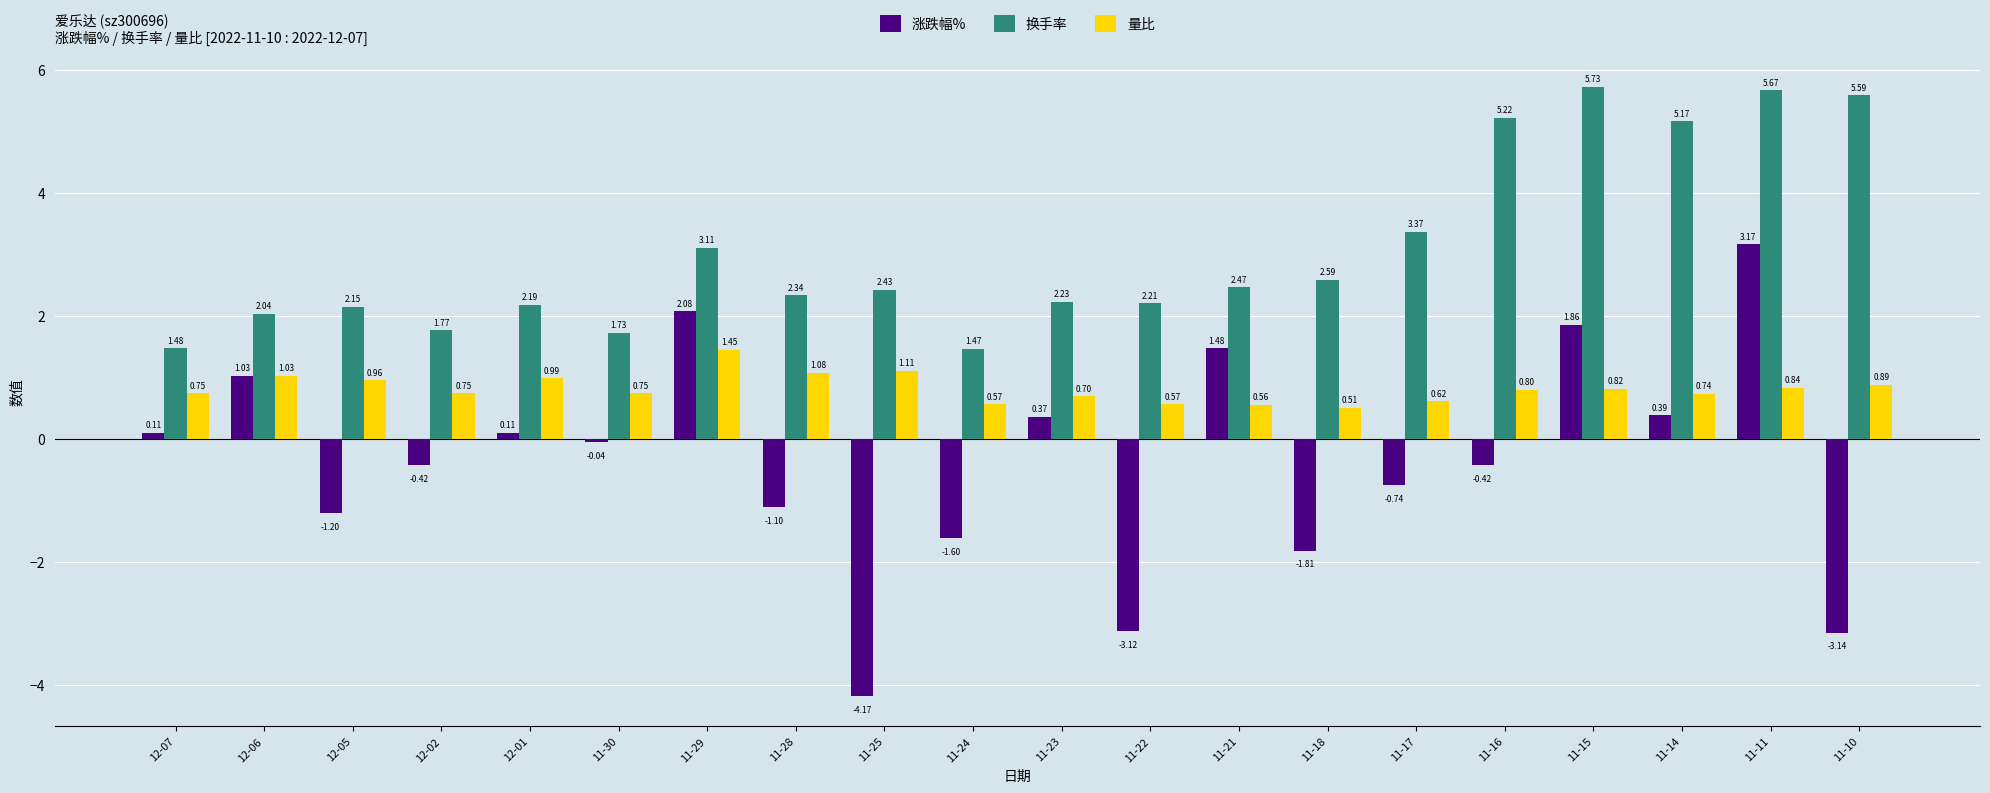

How many bars are there in each group?

3